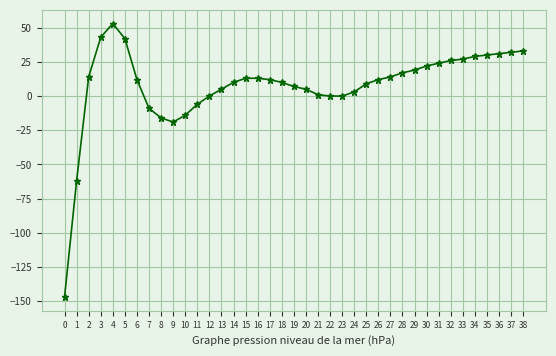

At which category does the data reach its first local peak?

4